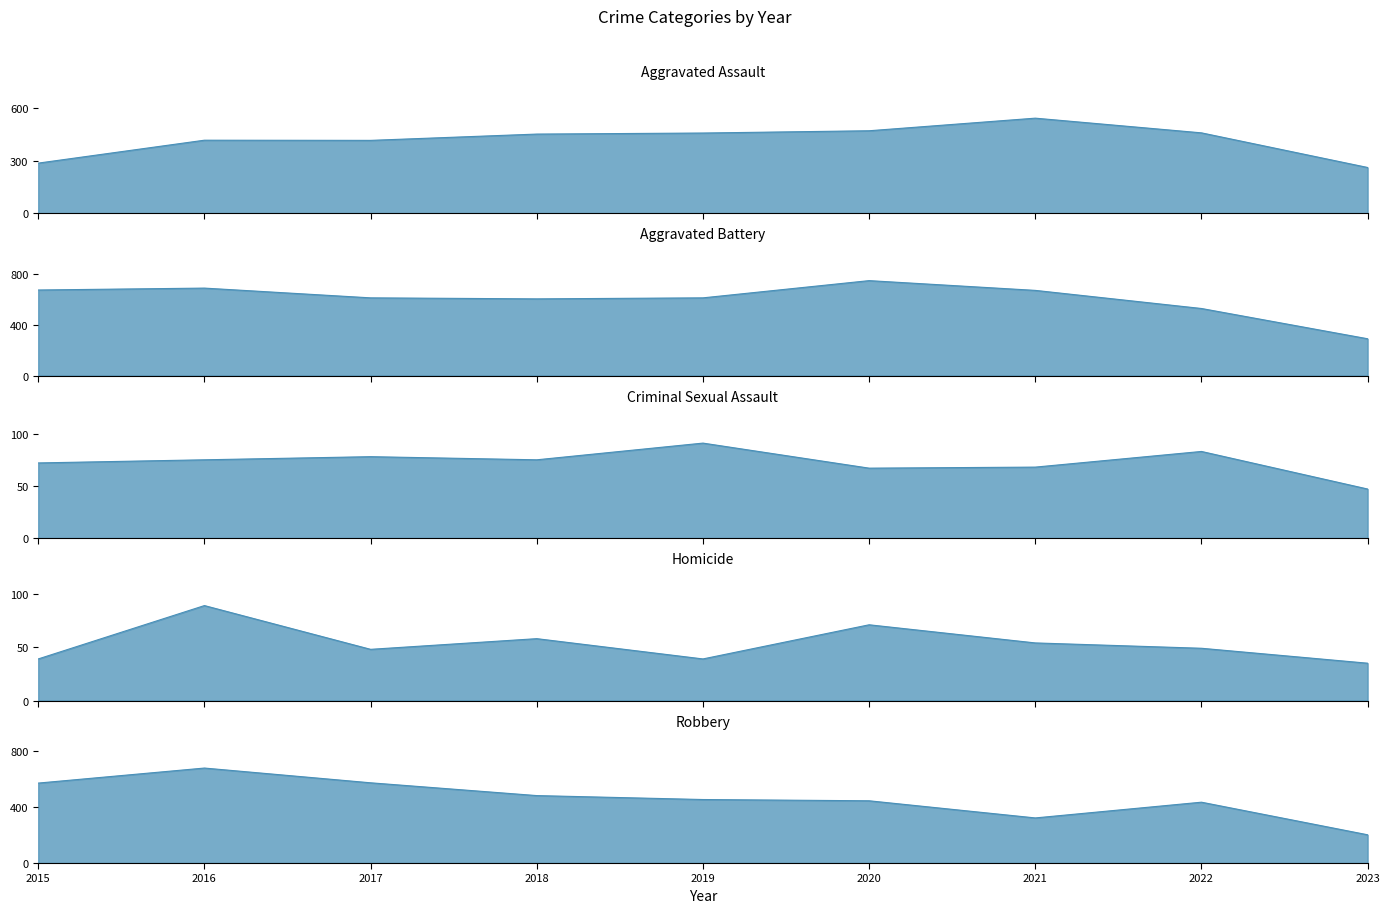

At how many categories does at least one series exceed 431?

8